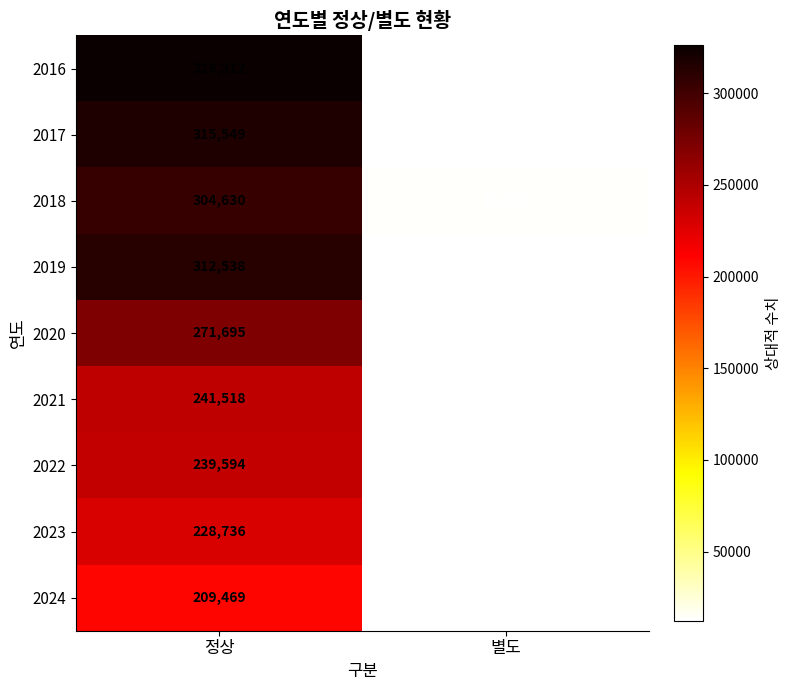

What is the total value across all series at 별도?

114287